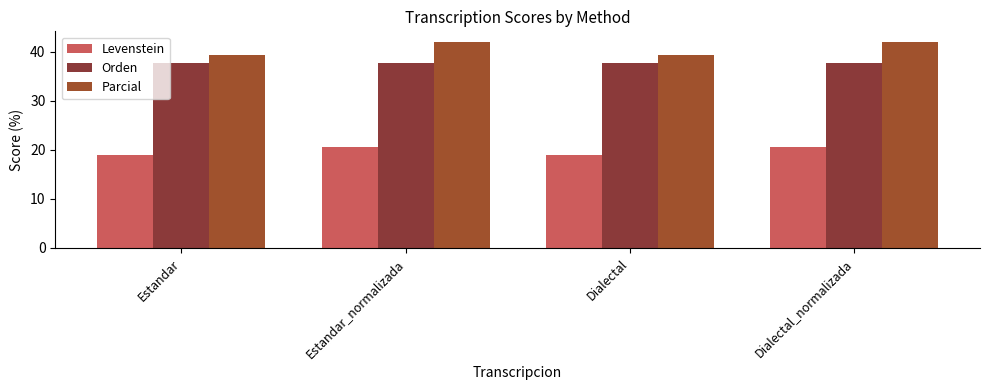

What position from the right is Dialectal_normalizada?

1